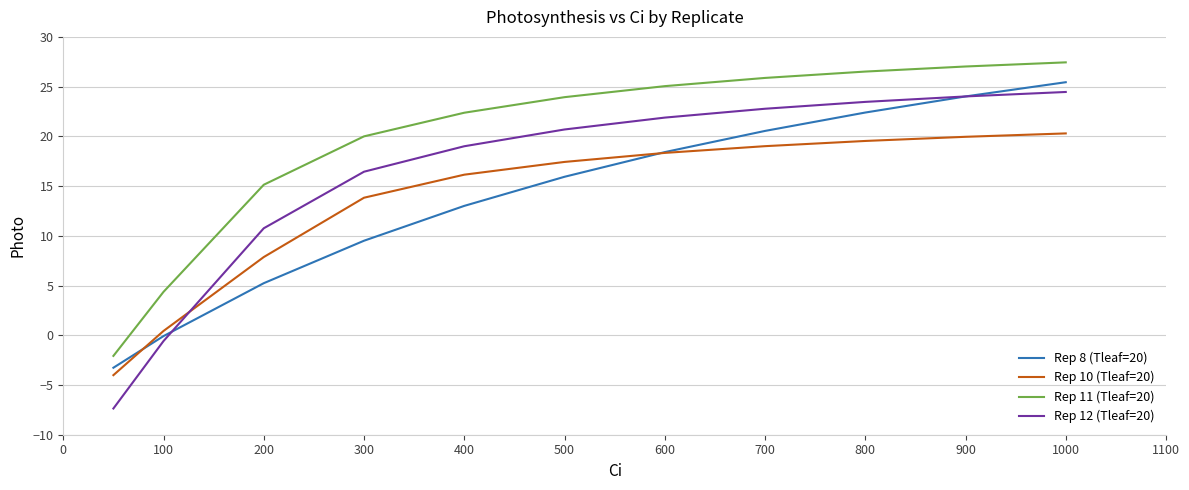

True or false: Rep 10 (Tleaf=20) and Rep 11 (Tleaf=20) cross at least once.

False